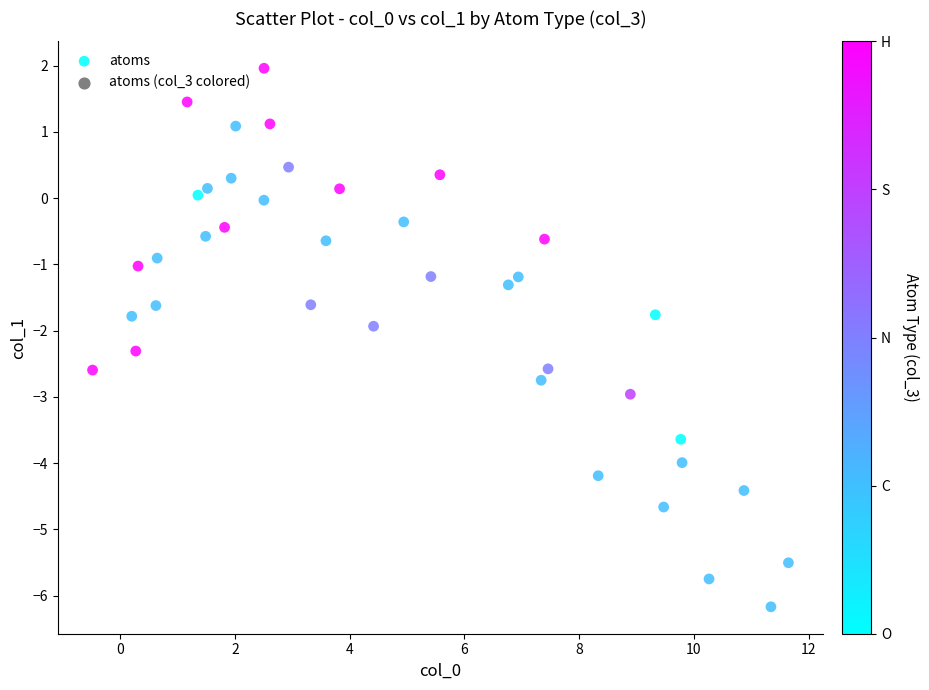

What is the range of X values (max minus min)?

12.1